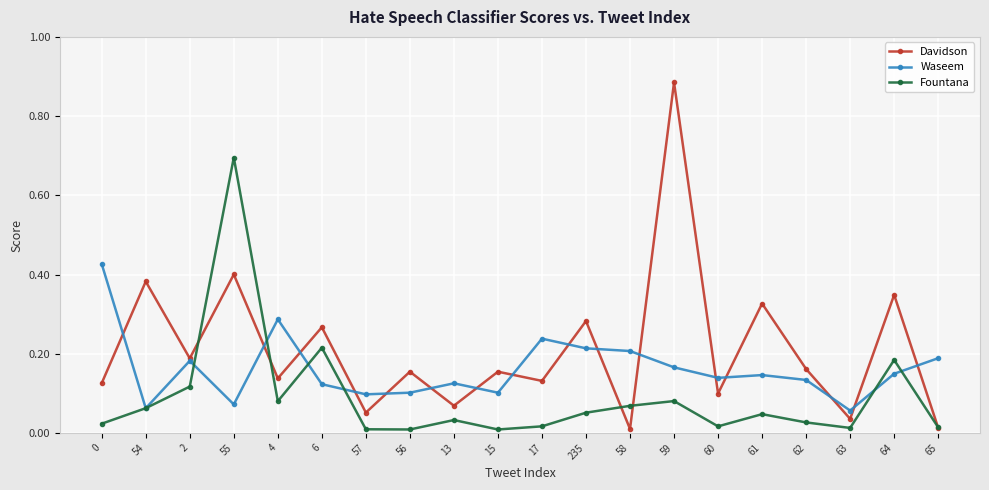

Which series has the largest range (max minus min)?

Davidson